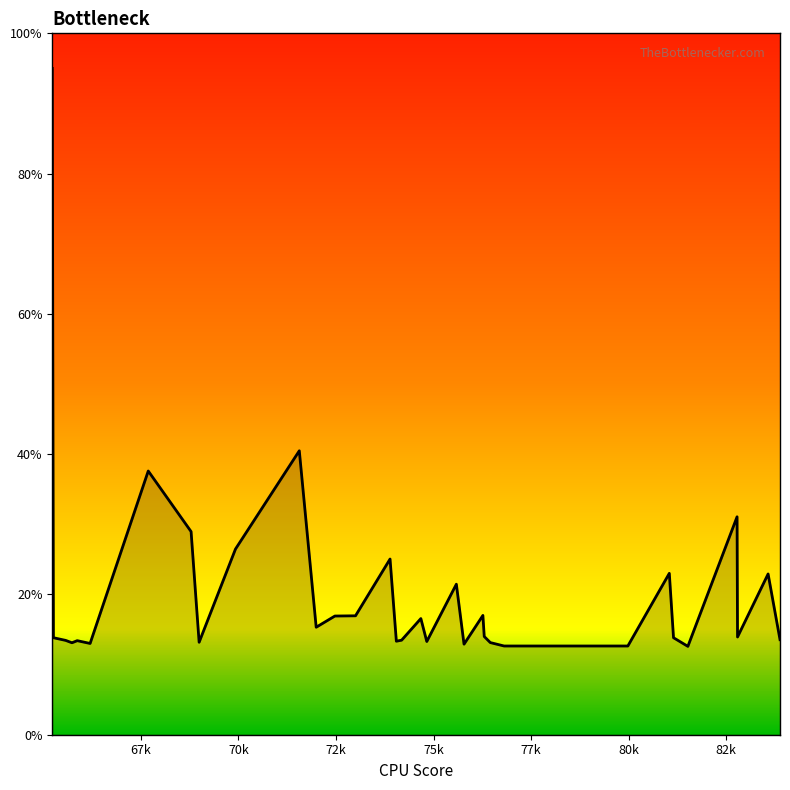

Where is the data nearest to the value 53?

71559.5